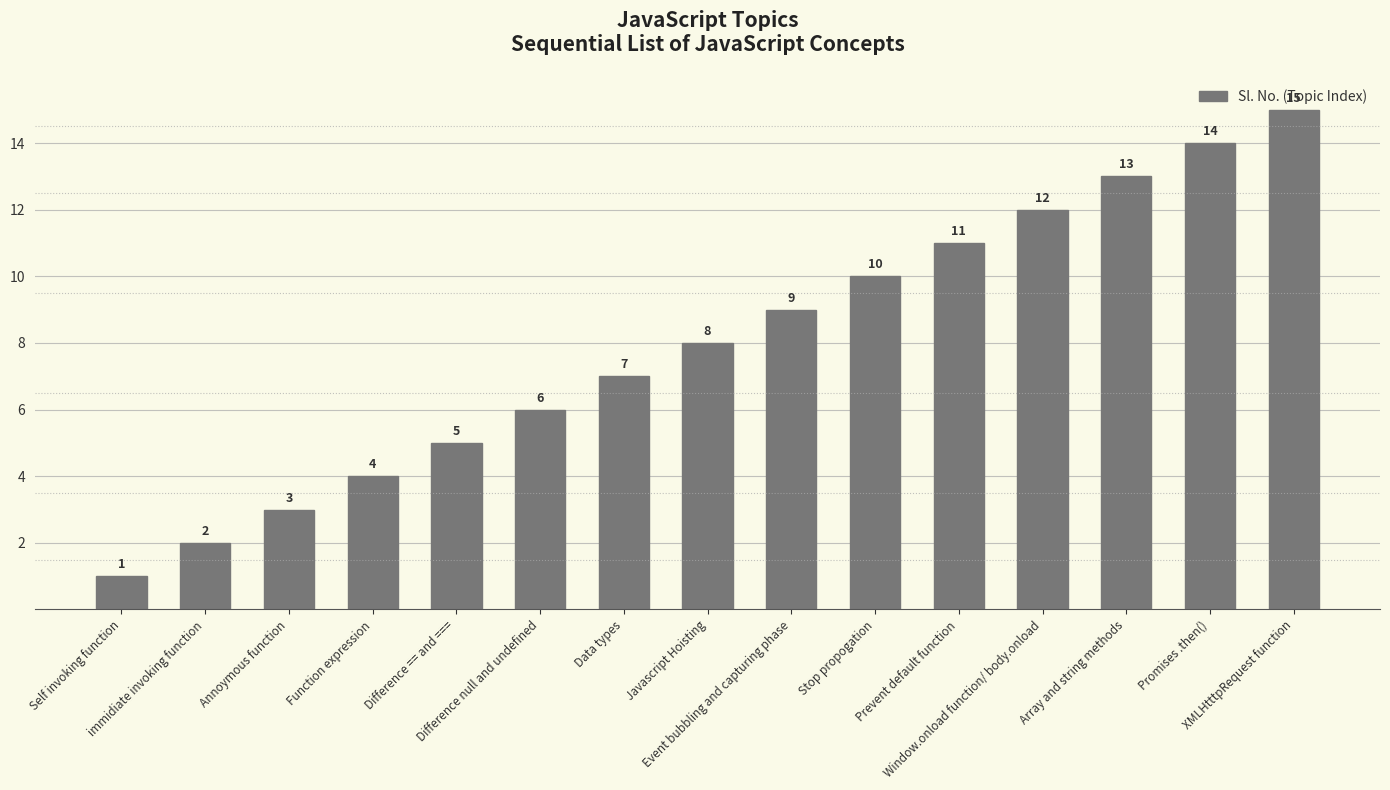

Reading left to right, transcribe all the data shown in this chart.

Self invoking function=1	immidiate invoking function=2	Annoymous function=3	Function expression=4	Difference == and ====5	Difference null and undefined=6	Data types=7	Javascript Hoisting=8	Event bubbling and capturing phase=9	Stop propogation=10	Prevent default function=11	Window.onload function/ body.onload=12	Array and string methods=13	Promises .then()=14	XMLHtttpRequest function=15